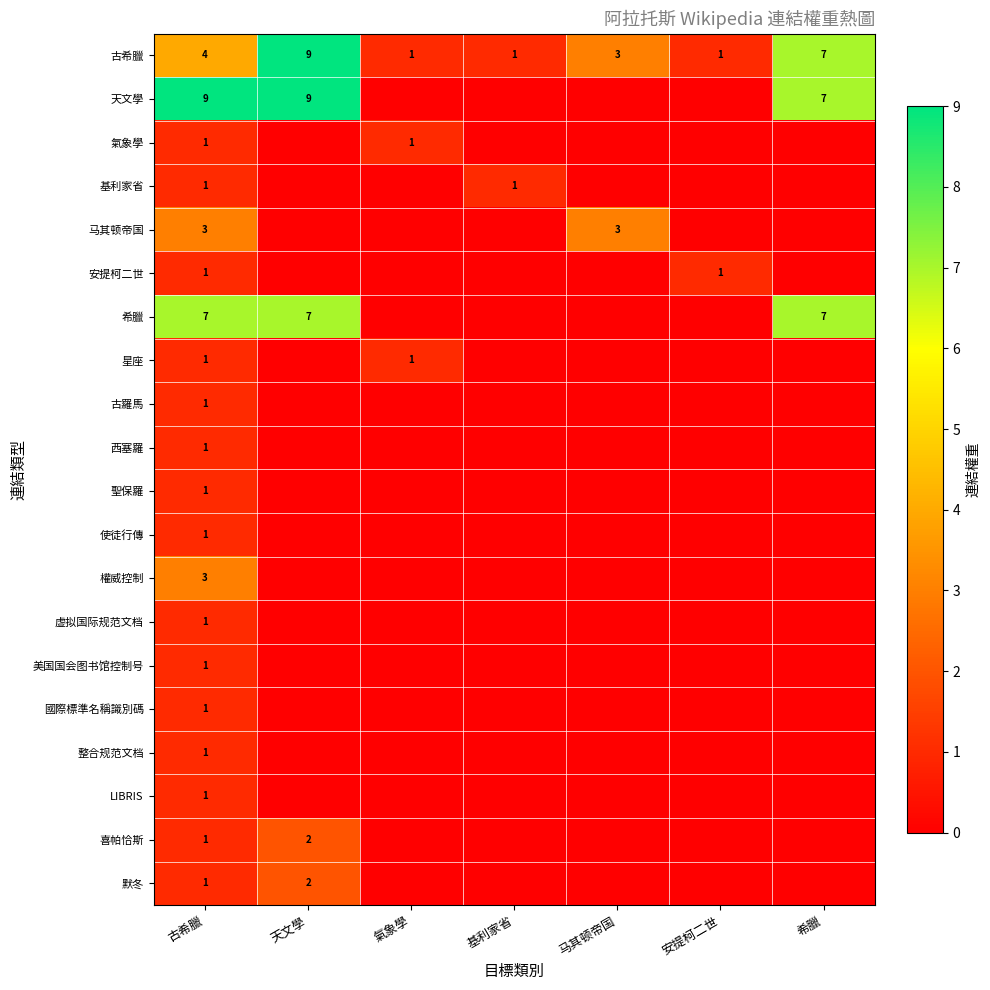

The 天文學 series shows 7 at 希臘. True or false?

True